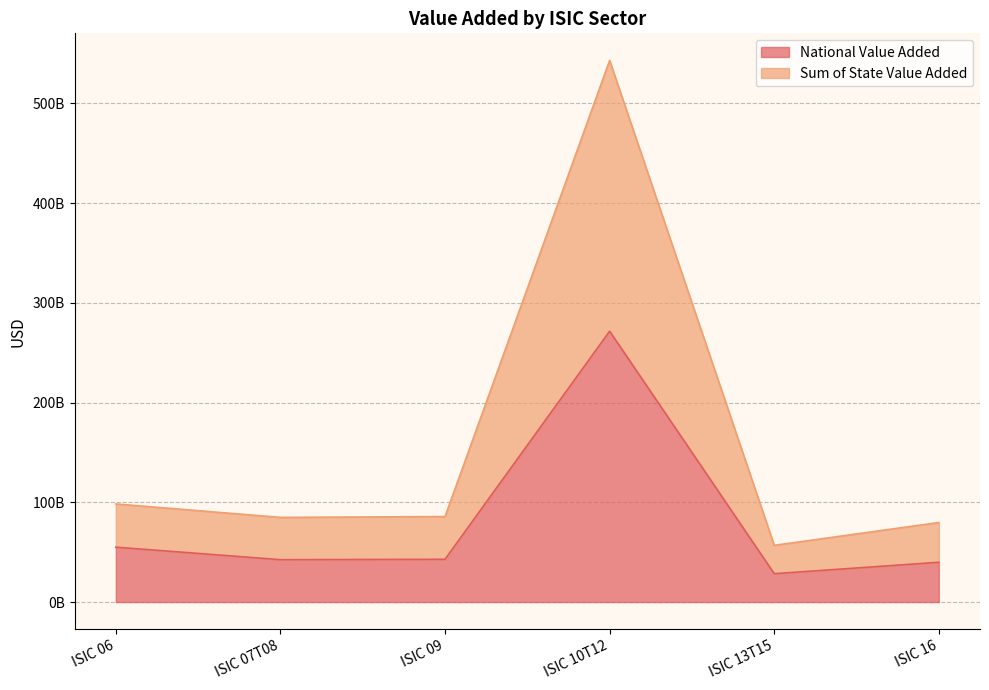

Reading right to left, list all the values displayed in this chart.

National Value Added: ISIC 16=39875736200.0	ISIC 13T15=28431532600.0	ISIC 10T12=271578172200.0	ISIC 09=42862790600.0	ISIC 07T08=42478054417.1	ISIC 06=55027015966.8
Sum of State Value Added: ISIC 16=79750135220.0	ISIC 13T15=56856893600.0	ISIC 10T12=543106354440.0	ISIC 09=85725375480.0	ISIC 07T08=84875833358.9	ISIC 06=98352243545.7